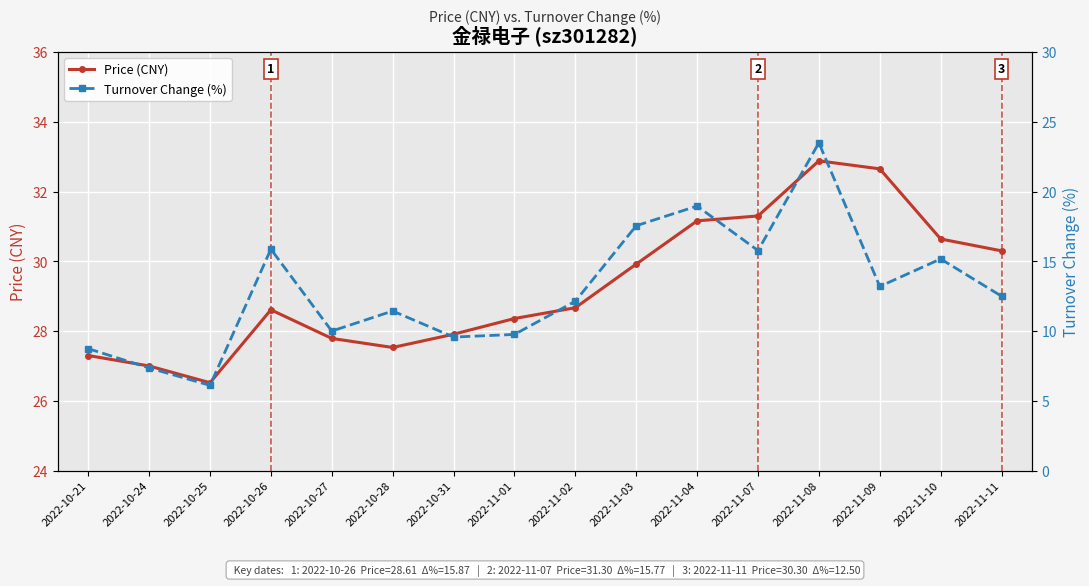

What is the label of the 7th point from the left?

2022-10-31